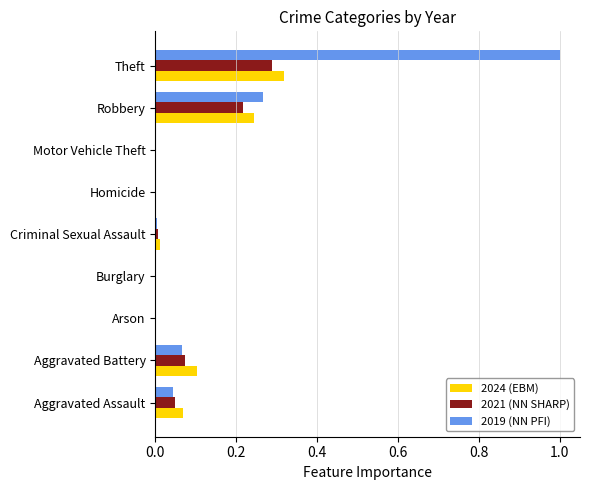

At which category is the sum across all series the highest?

Theft